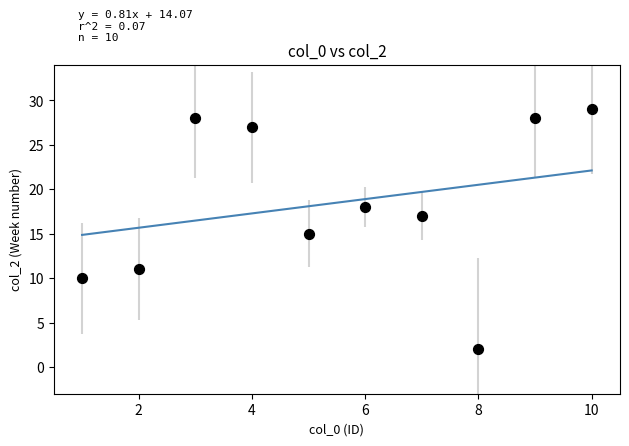

What is the range of Y values (max minus min)?

27